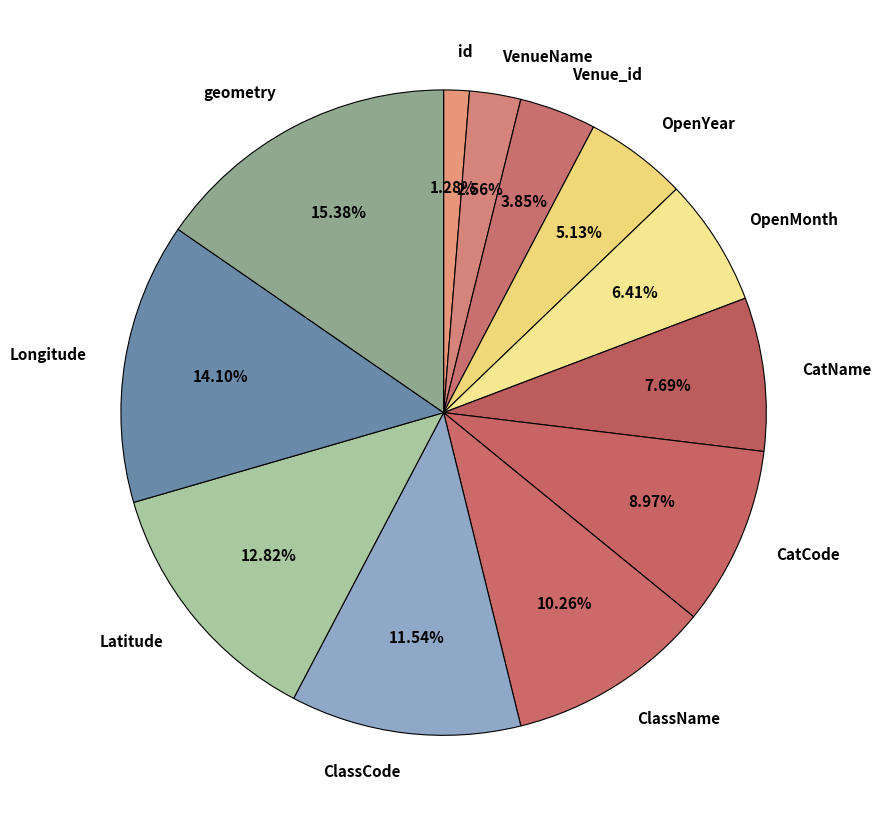

Is it true that CatCode is 19% of the pie?

False